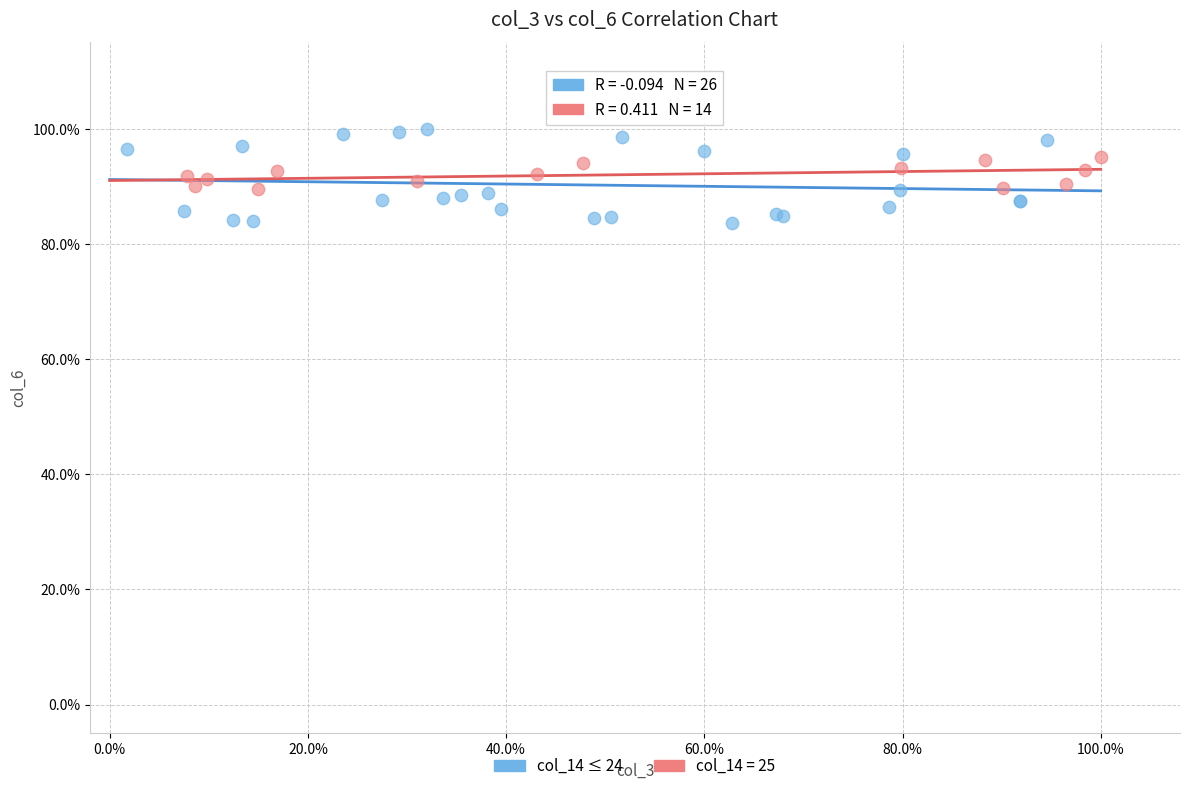

What are all the series names shown in the legend?

col_14 ≤ 24, col_14 = 25